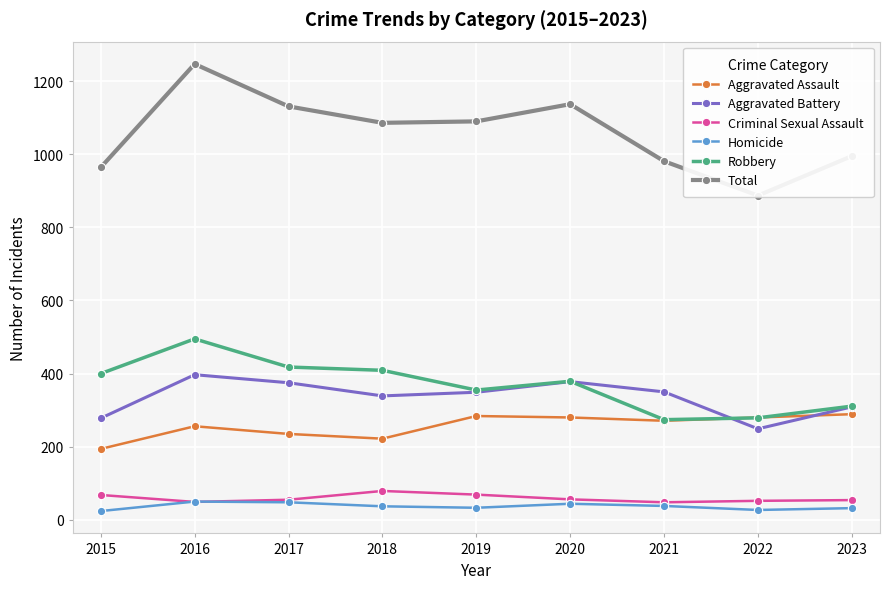

Which label corresponds to the largest value in the chart?

2016